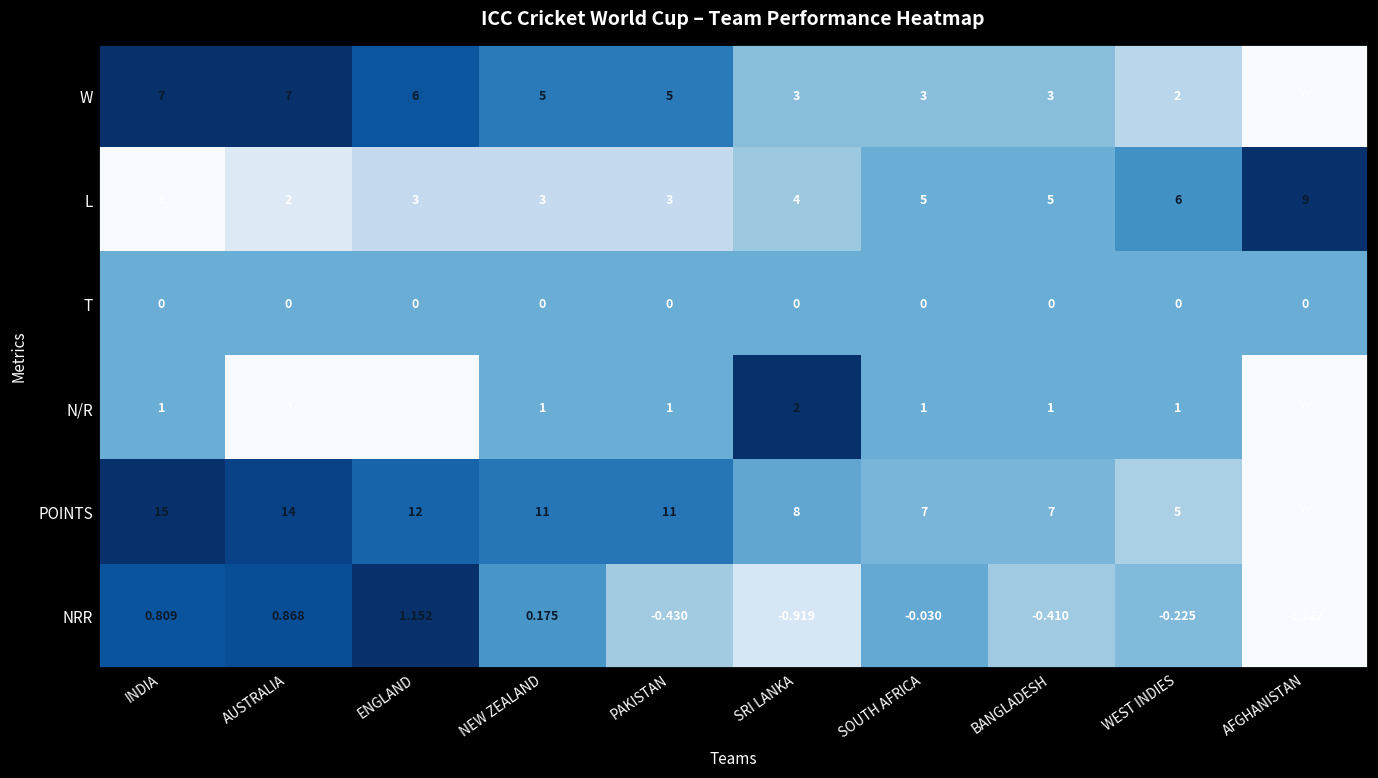

Which series has the largest total across all categories?

POINTS